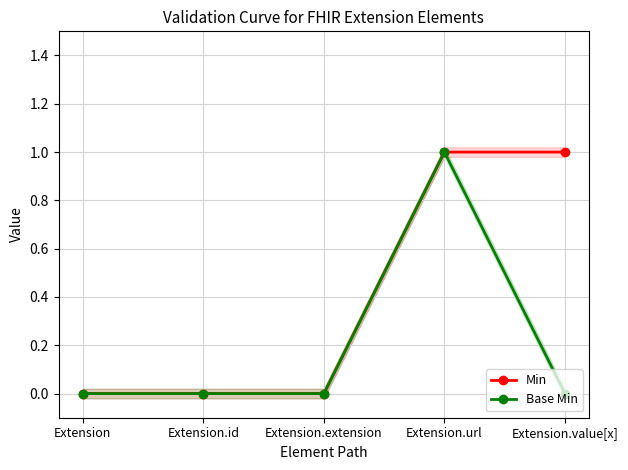

True or false: Min has more than 1 points higher than both neighbors.

False